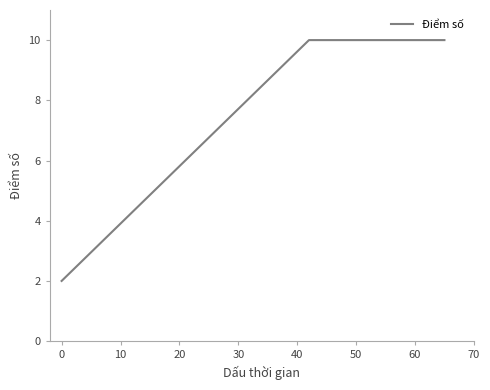

How many data points does each series have?

8